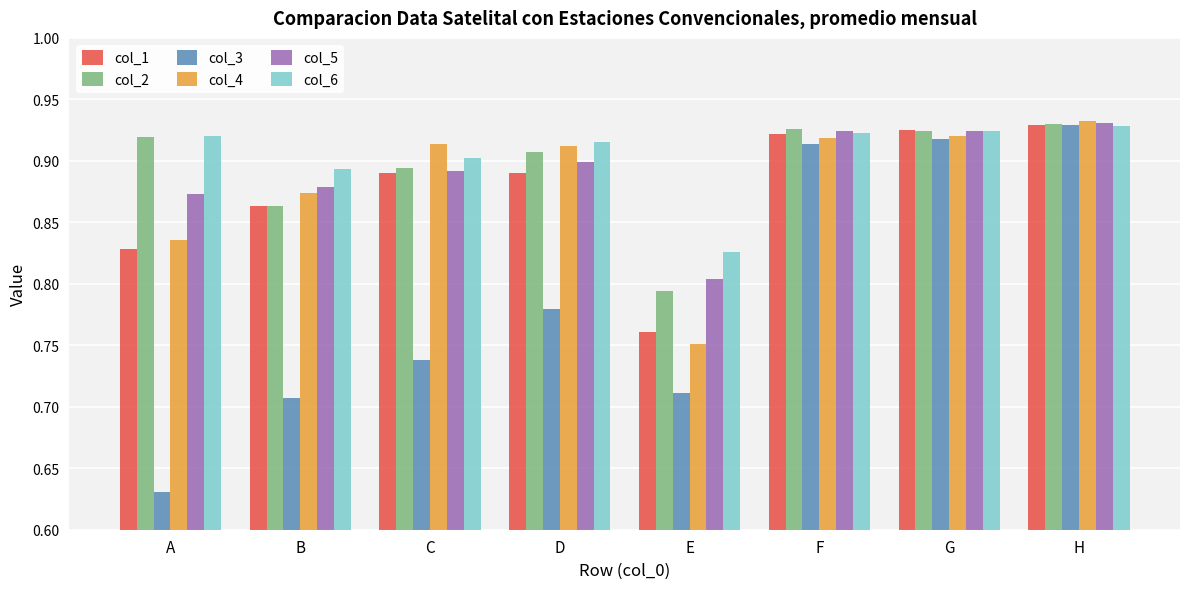

What is the sum of the col_2 values at A and C?

1.8